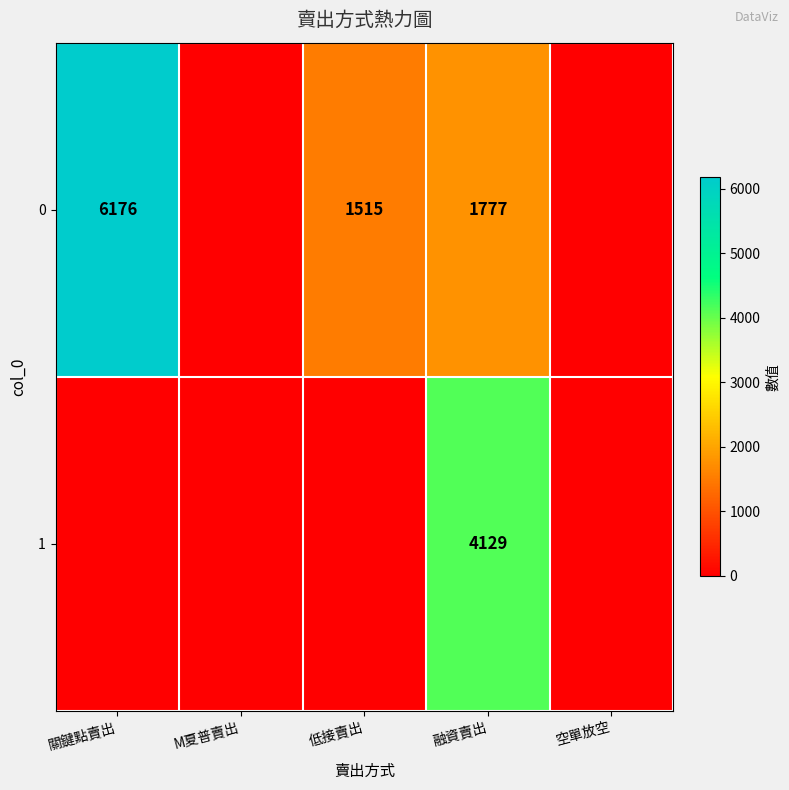

Count the number of categories in the chart.

5